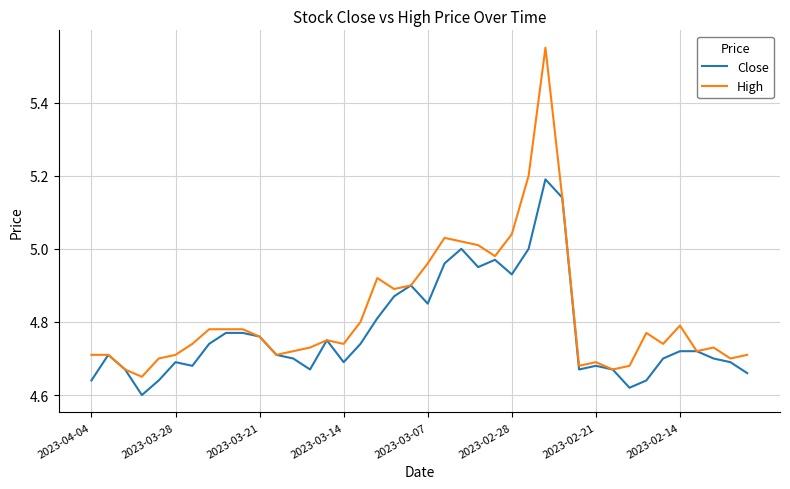

Does the chart have visible grid lines?

Yes